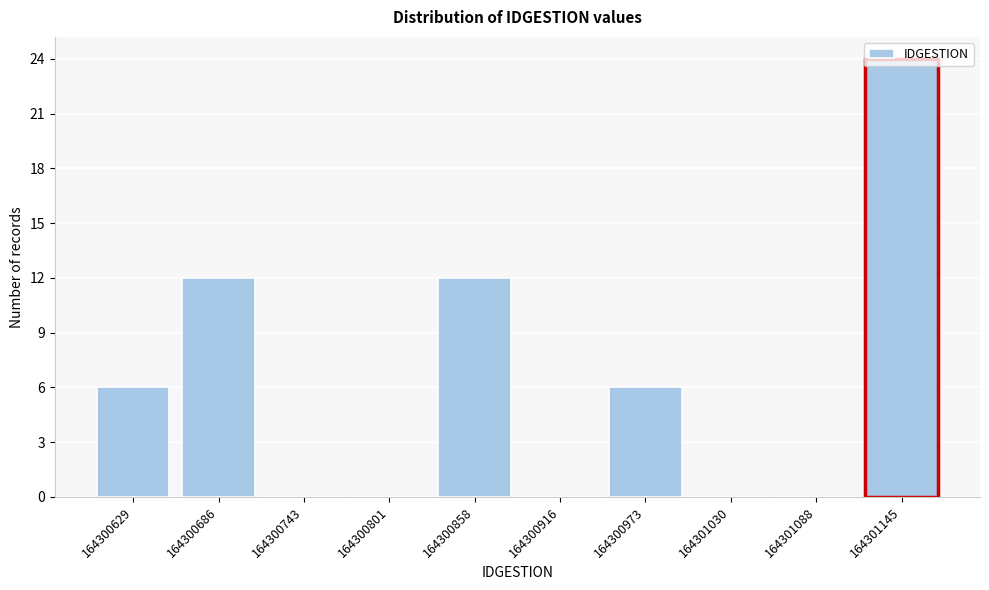

What is the sum of all values?

60